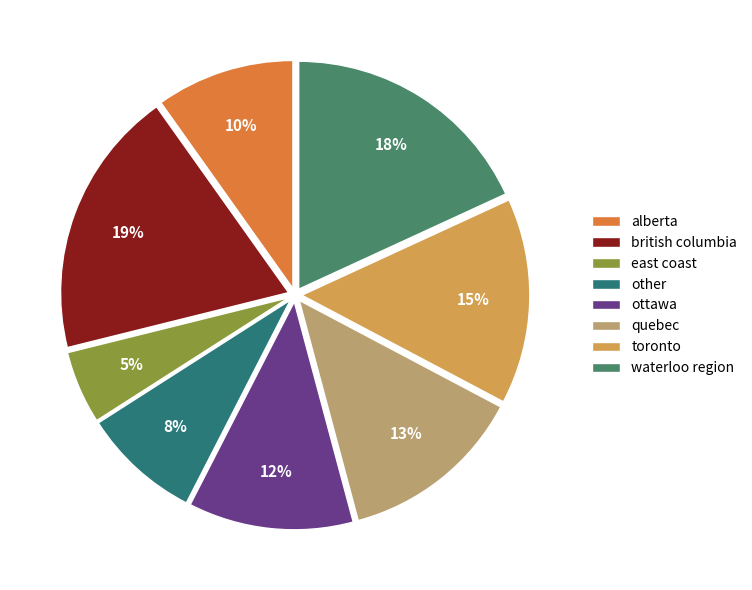

The toronto slice represents 8% of the pie. True or false?

False